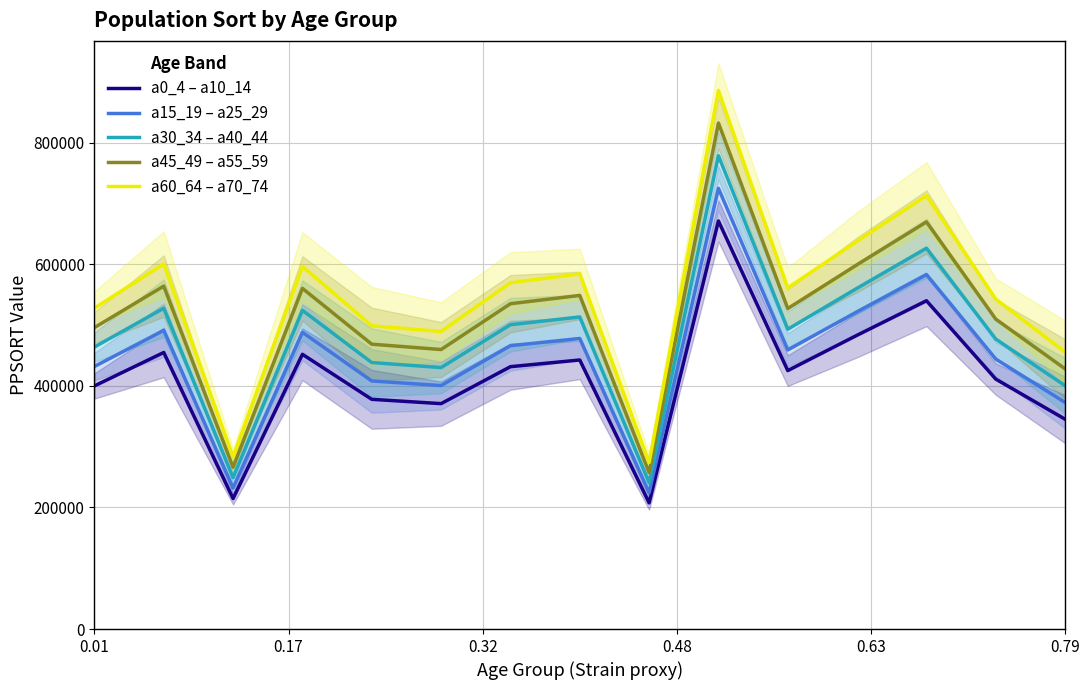

At which label is a0_4 – a10_14 closest to 439499?

7